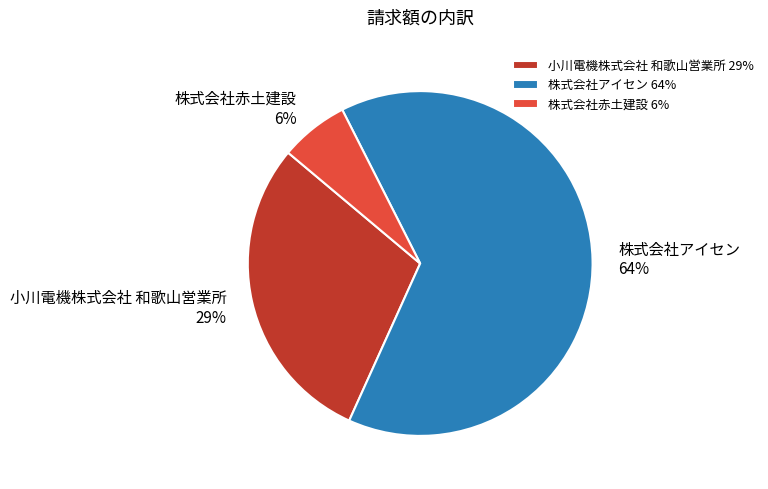

To the nearest percent, what percentage of the pie is 小川電機株式会社 和歌山営業所?

29%